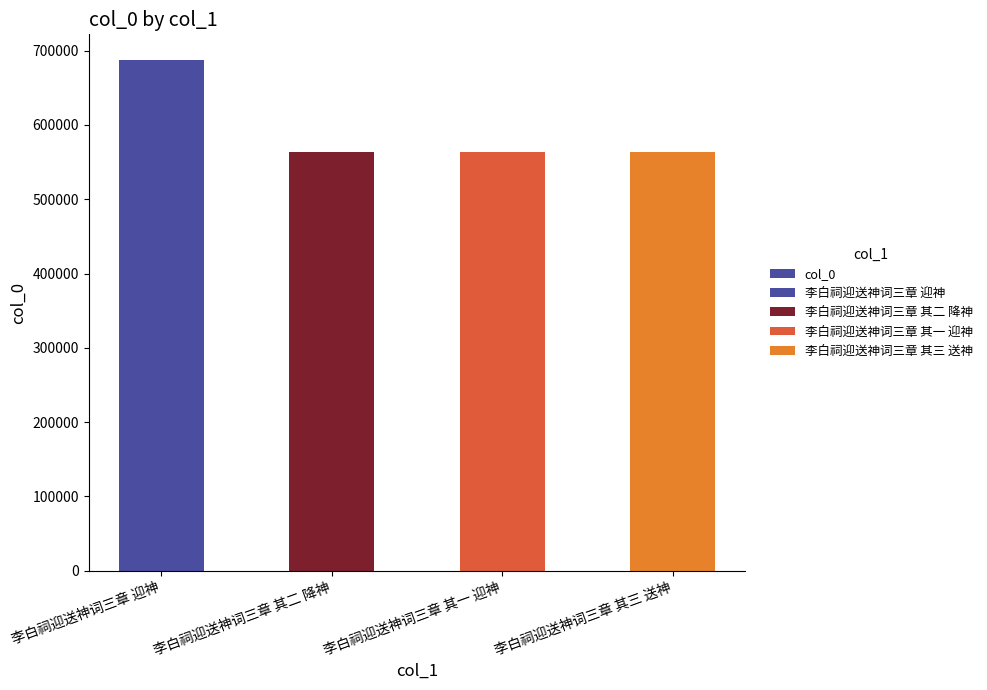

Reading left to right, extract all data points from this chart.

687546	563961	563960	563962